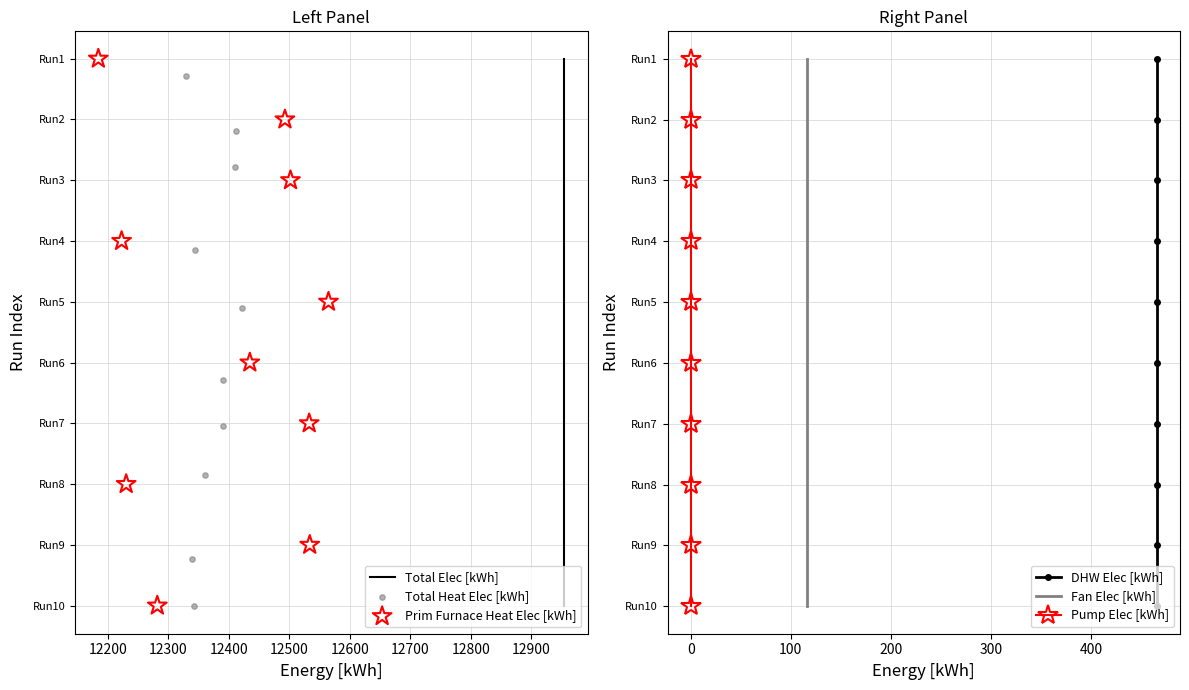

Is the value of Total Heat Elec [kWh] at 12300 greater than the value of Fan Elec [kWh] at 12500?

No